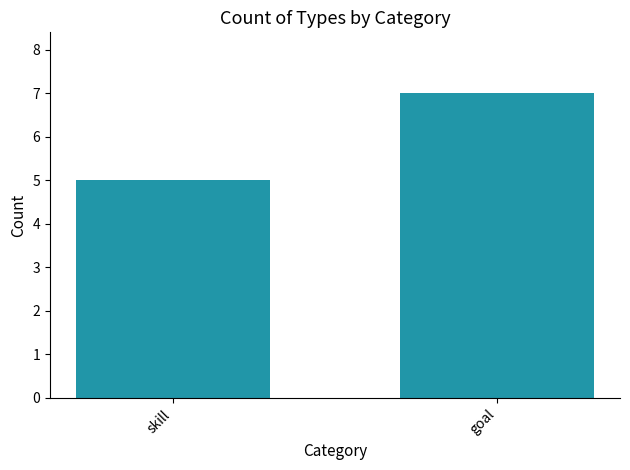

The value at goal is 9. True or false?

False